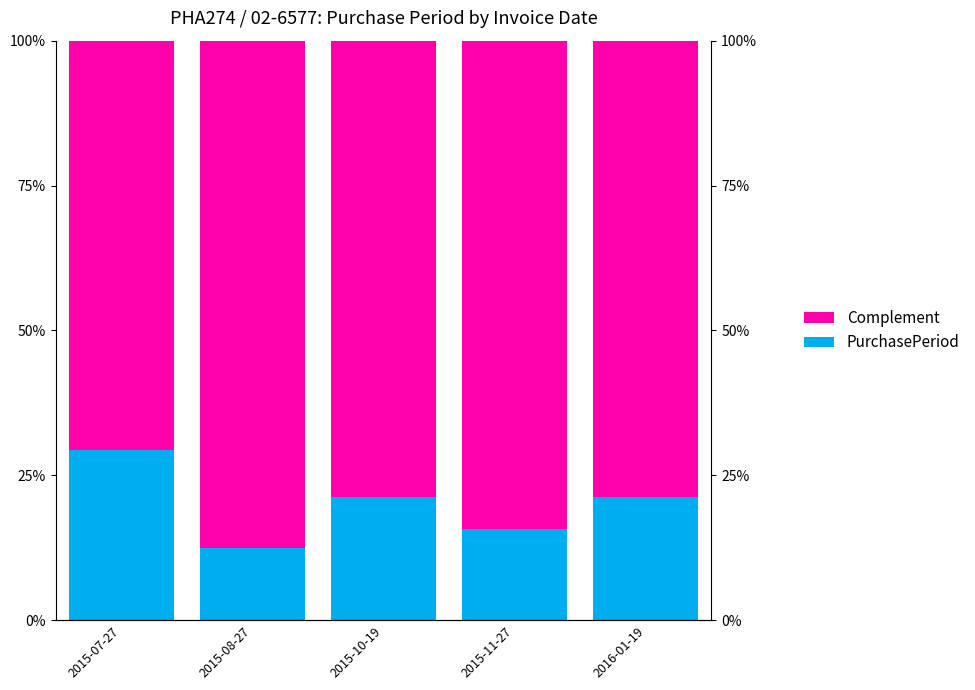

What is the label of the 5th bar from the left?

2016-01-19